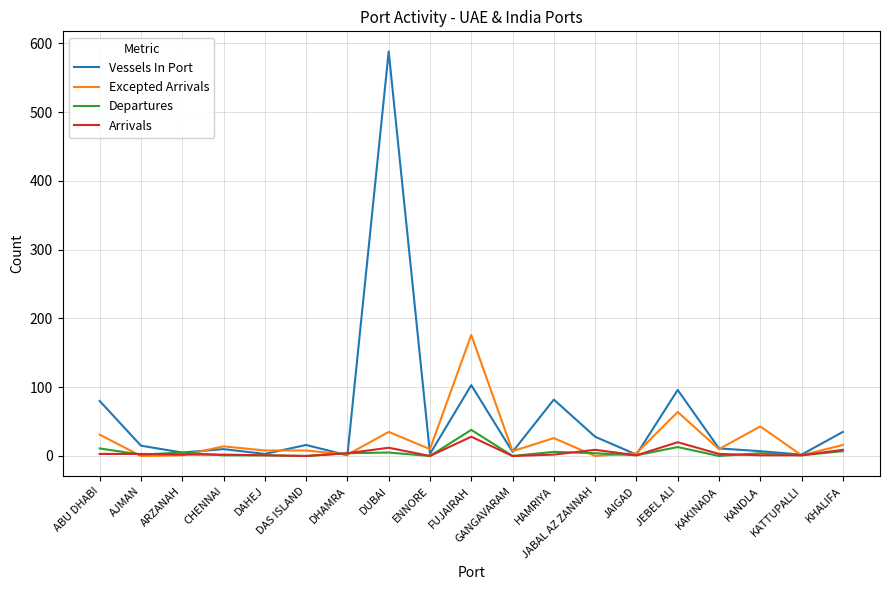

At which label is Vessels In Port closest to 294?

FUJAIRAH